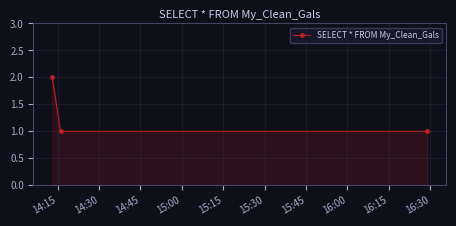

Does the chart display data point markers on the line(s)?

Yes